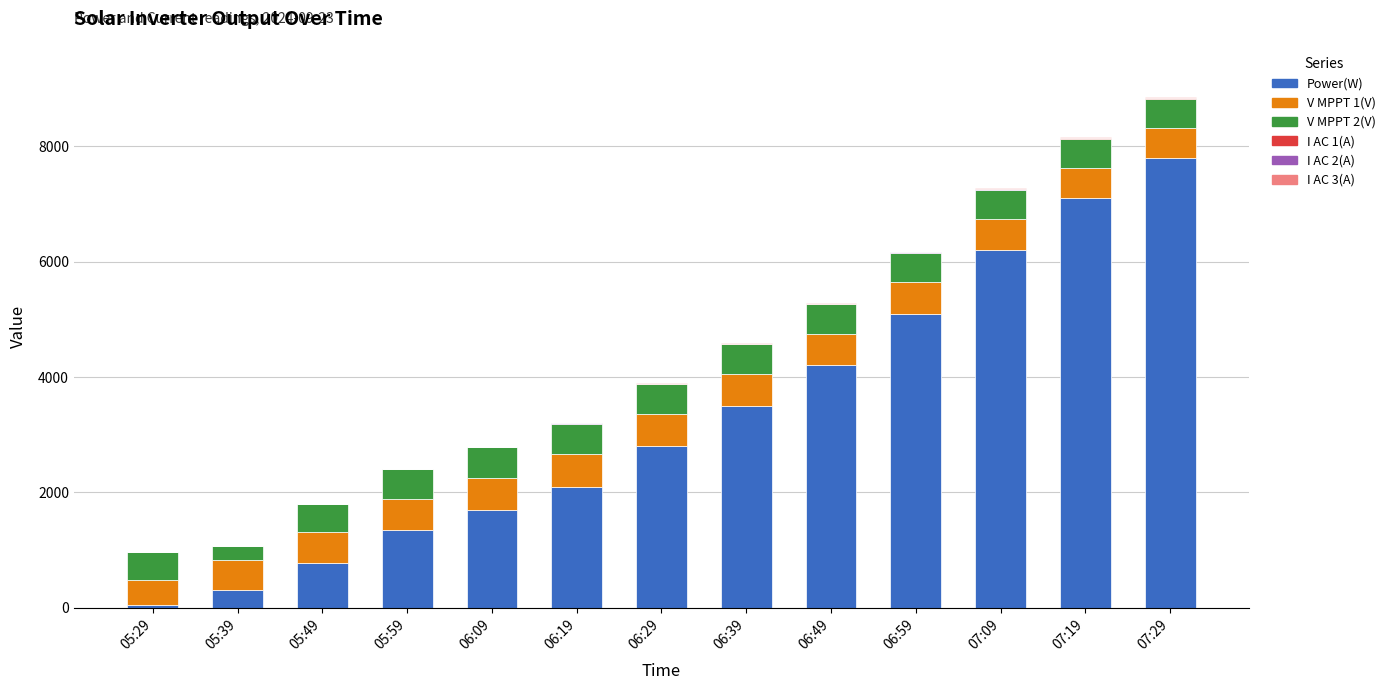

At which label does Power(W) reach its peak?

07:29